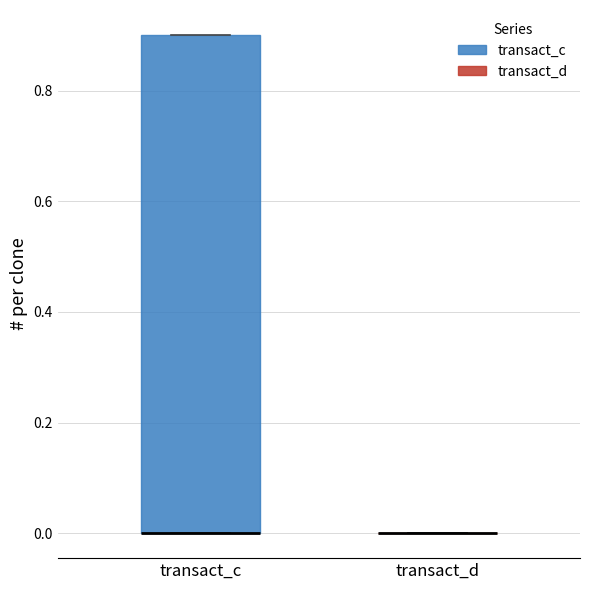

Reading left to right, read every box against the y-axis: the position of its median line, the range the box covers, and the ends of its whiskers. The values are not printed on the chart, so give them approximately, as read against the axis.

transact_c: median 0.0 (drawn on the box's lower edge), box 0.0 to 0.9, whiskers 0.0 to 0.9
transact_d: box collapsed to a line at 0.0, whiskers 0.0 to 0.0